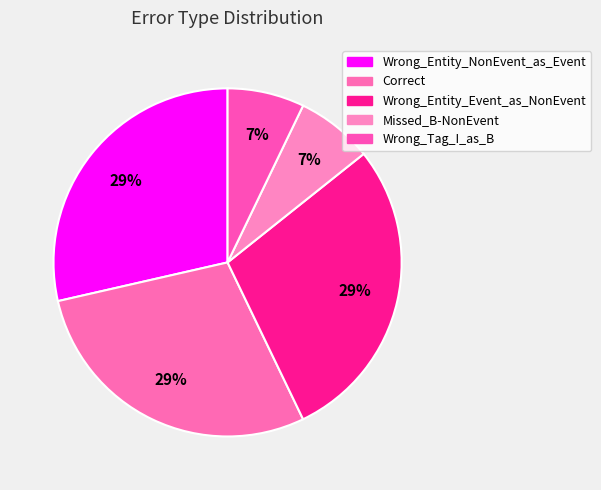

Rank the categories by value from lowest to highest.

Missed_B-NonEvent, Wrong_Tag_I_as_B, Wrong_Entity_NonEvent_as_Event, Correct, Wrong_Entity_Event_as_NonEvent